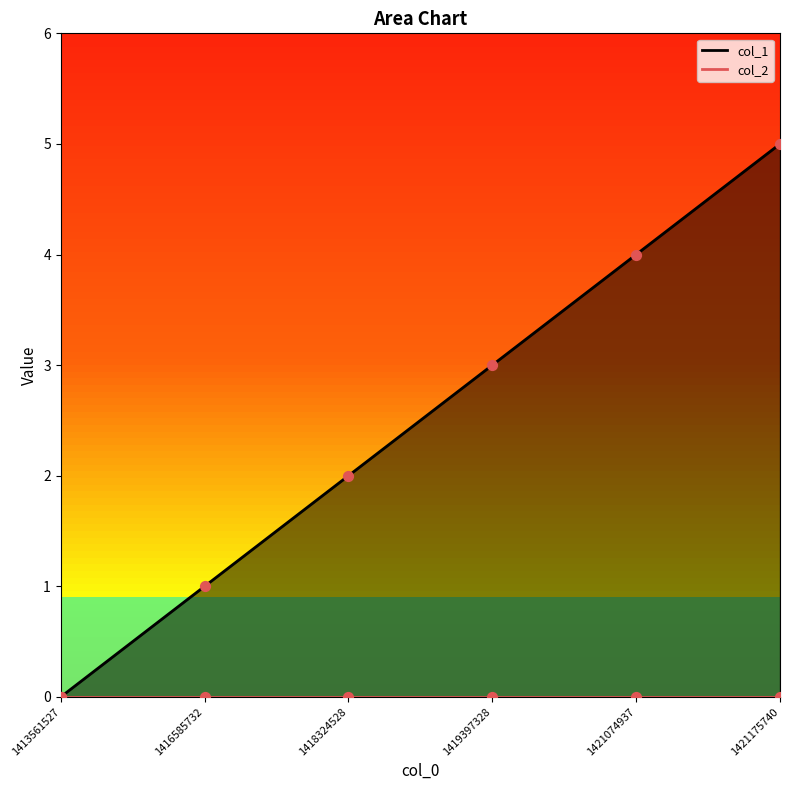

At how many categories does at least one series exceed 3?

2